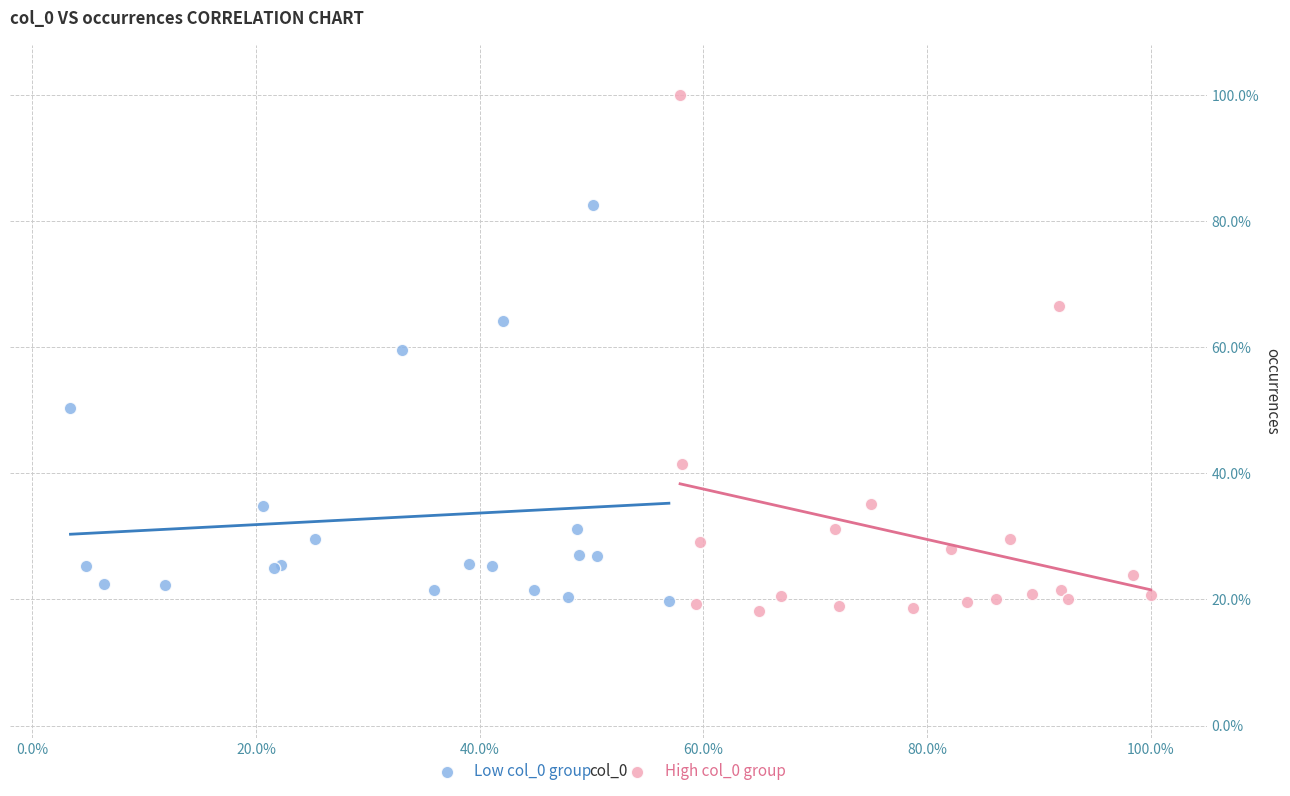

Which series reaches the maximum Y coordinate?

High col_0 group